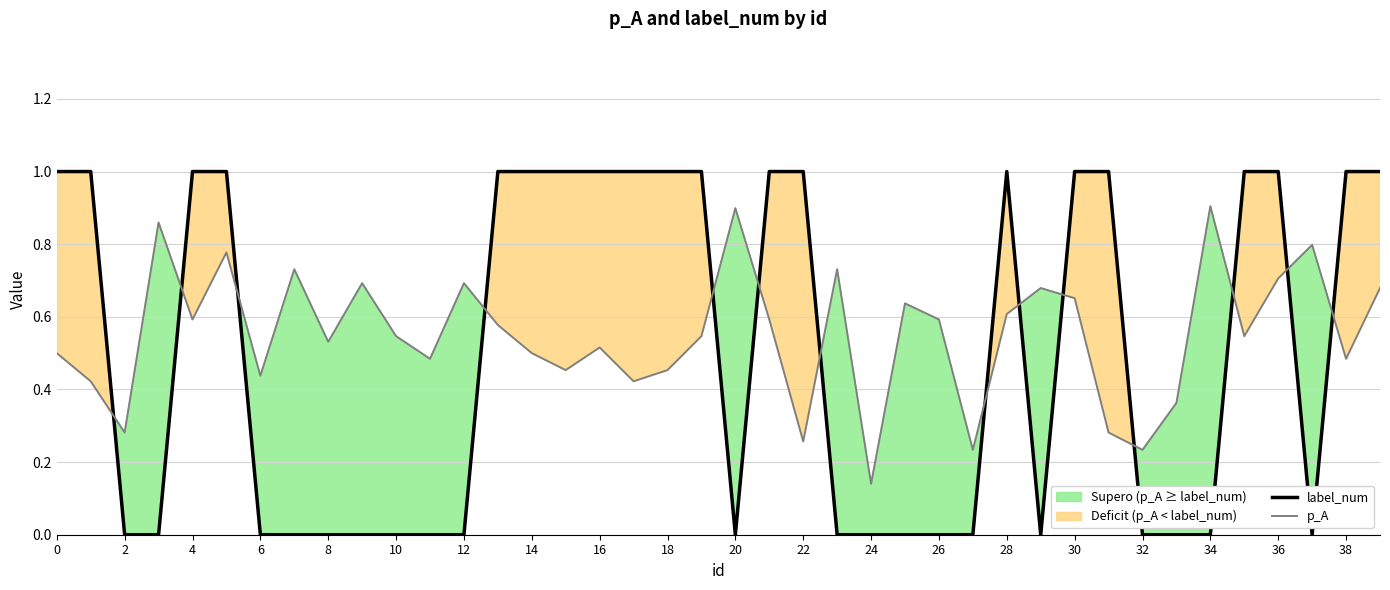

In p_A, how many points are higher than both neighbors (excluding endpoints)?

12